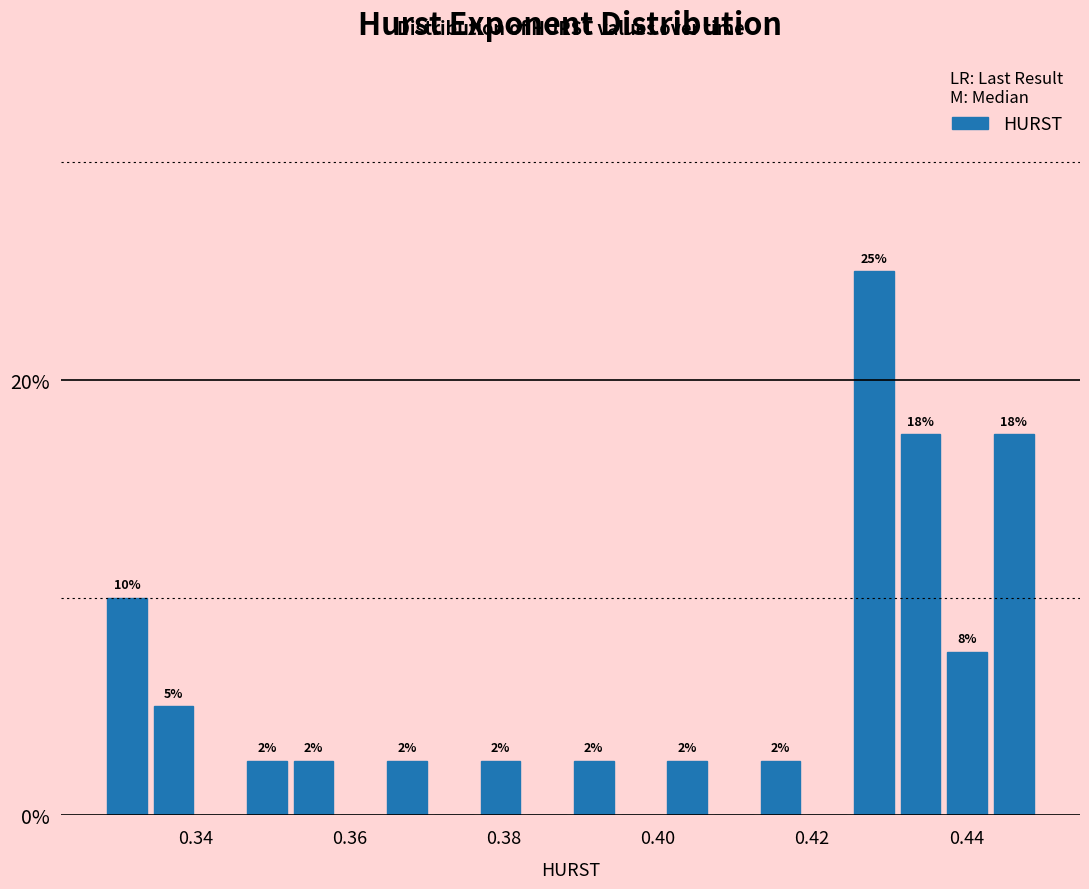

Read against the x-axis, roughly where is the centre of the tallest bar?

0.428